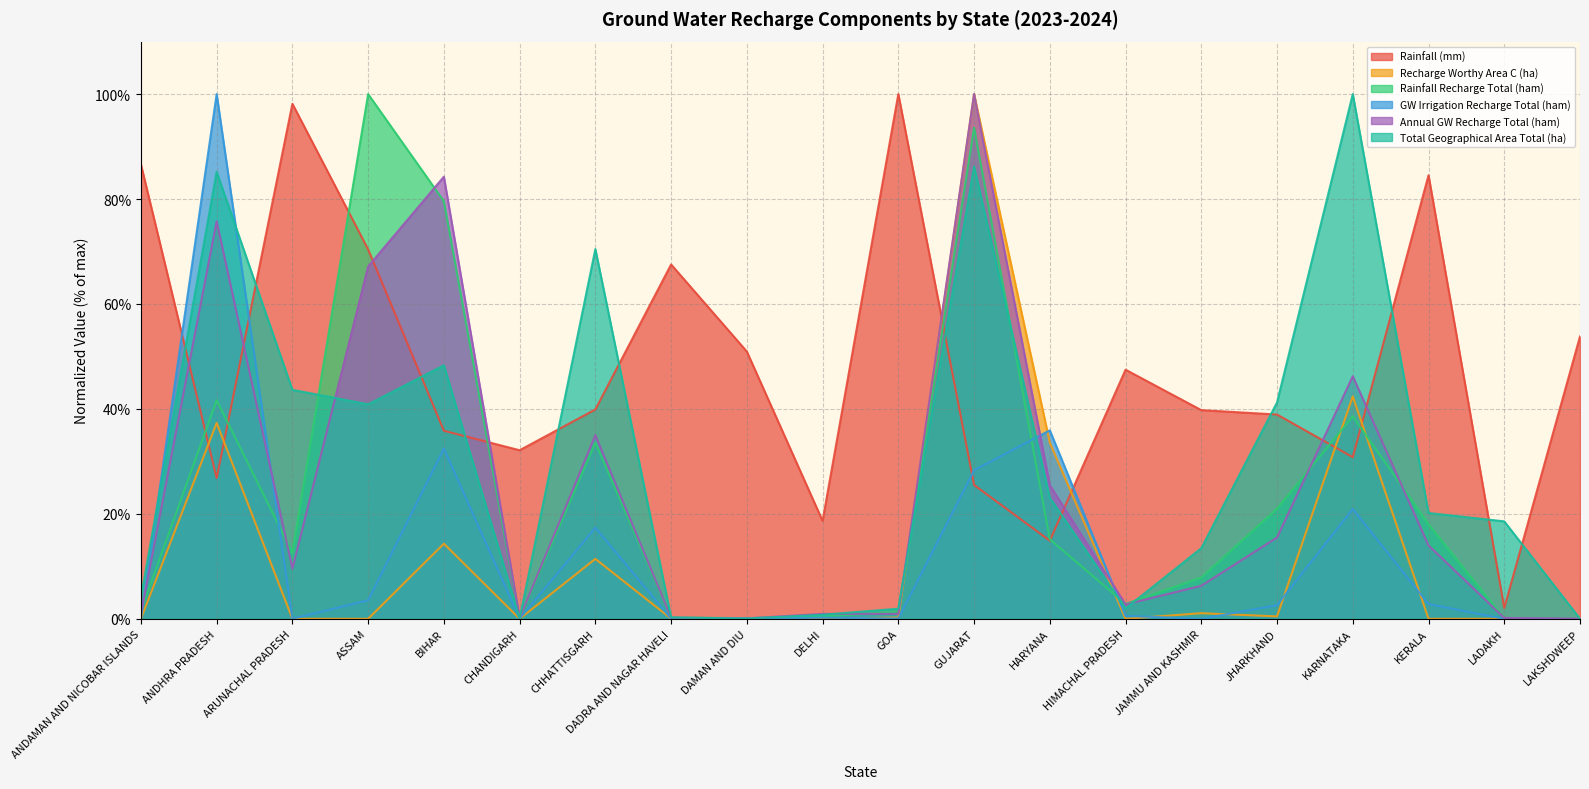

At which category is the sum across all series the highest?

GUJARAT